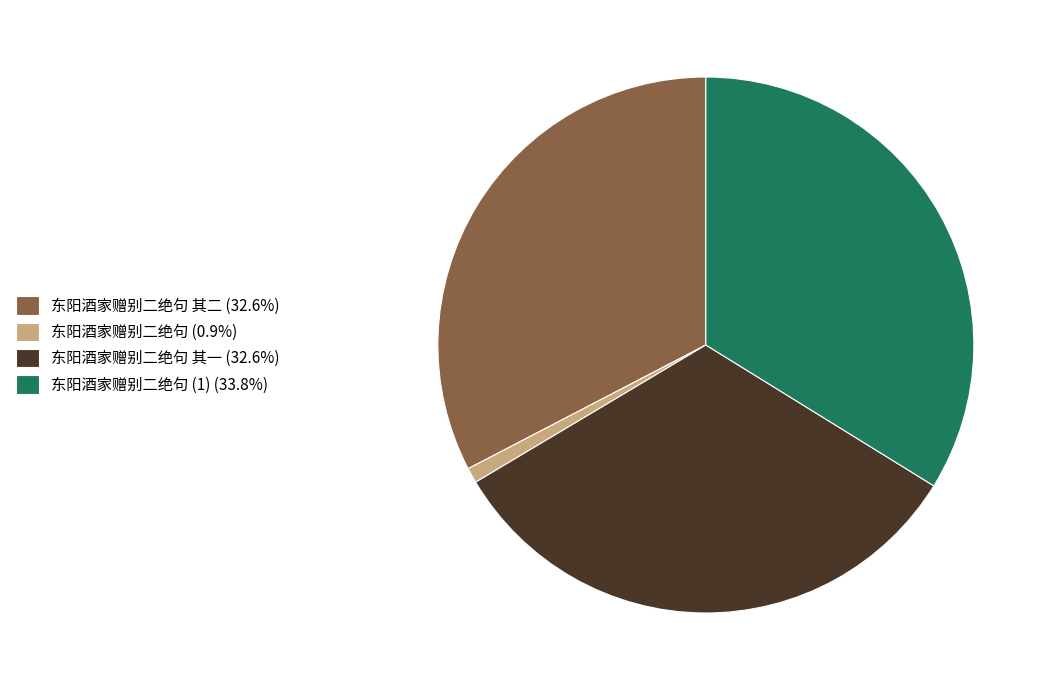

Does 东阳酒家赠别二绝句 (0.9%) account for over 50% of the chart?

No